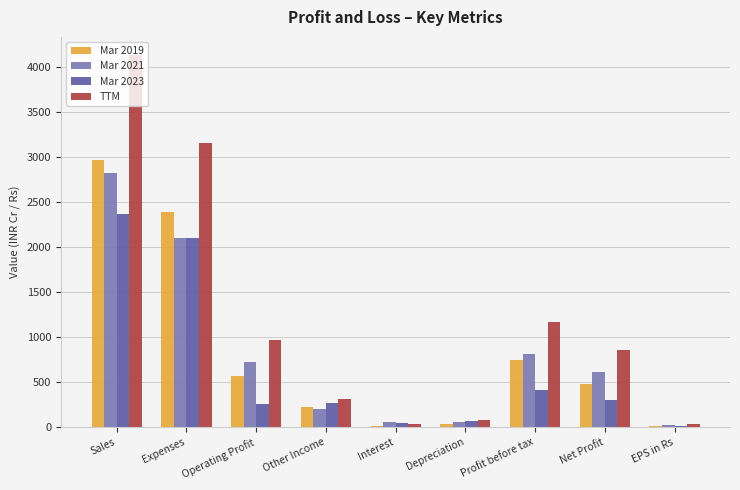

How many distinct data groups are displayed?

4